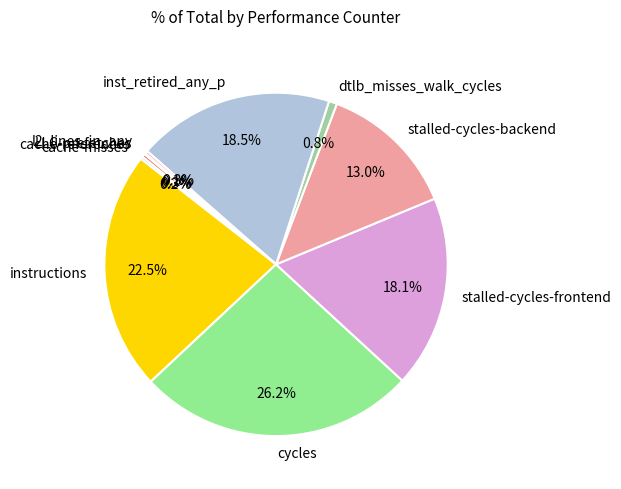

To the nearest percent, what is the difference between the cache-references and inst_retired_any_p slice percentages?

18%